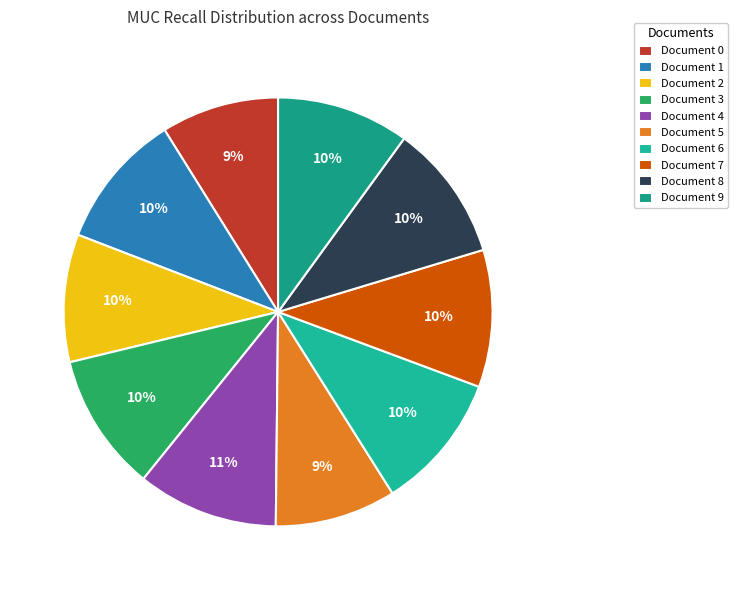

Count the number of slices in the pie.

10